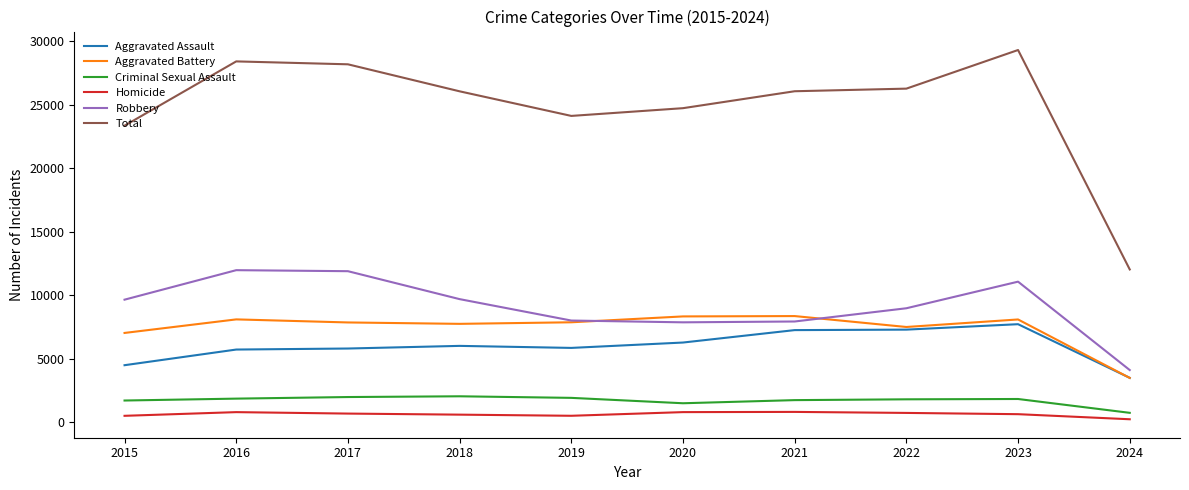

What is the greatest value displayed?

29289